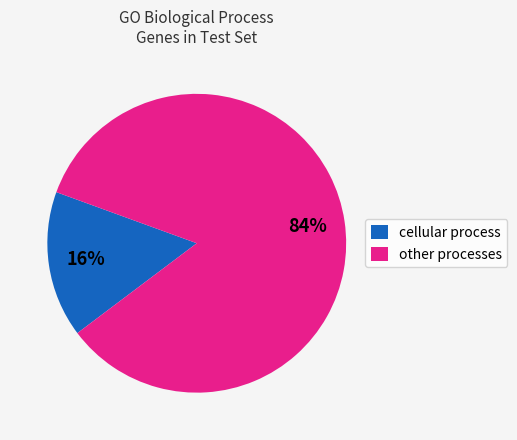

Does any single category account for the majority?

Yes